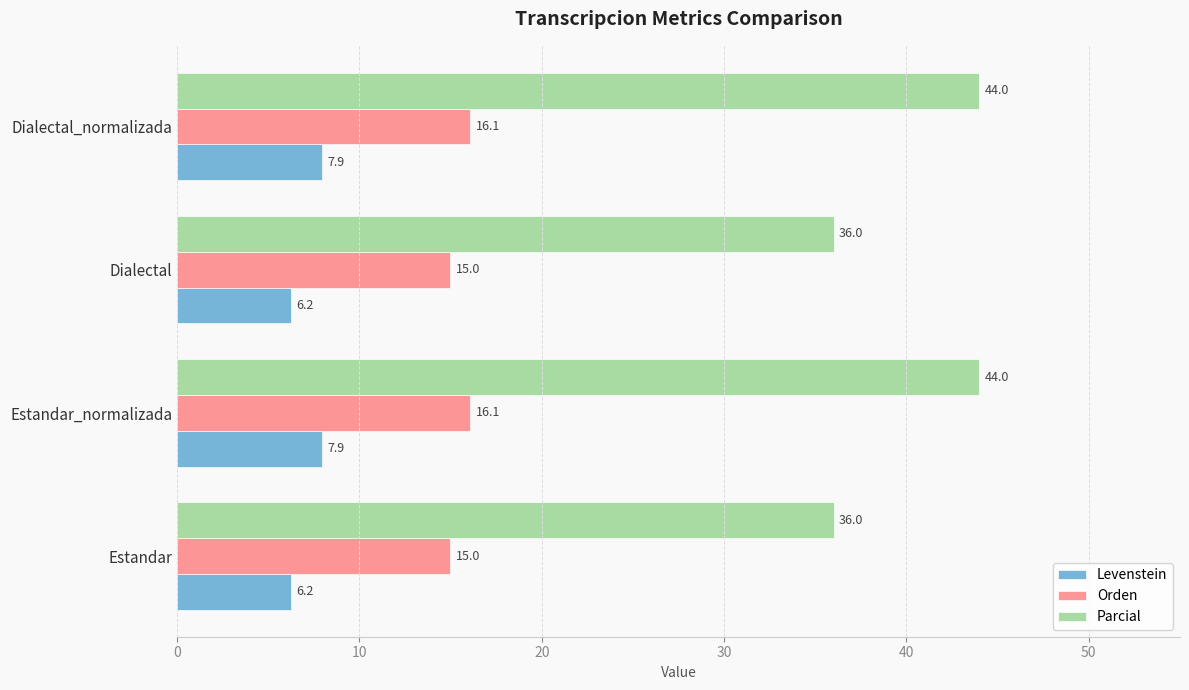

True or false: Parcial has a value of 36.0 at Dialectal.

True